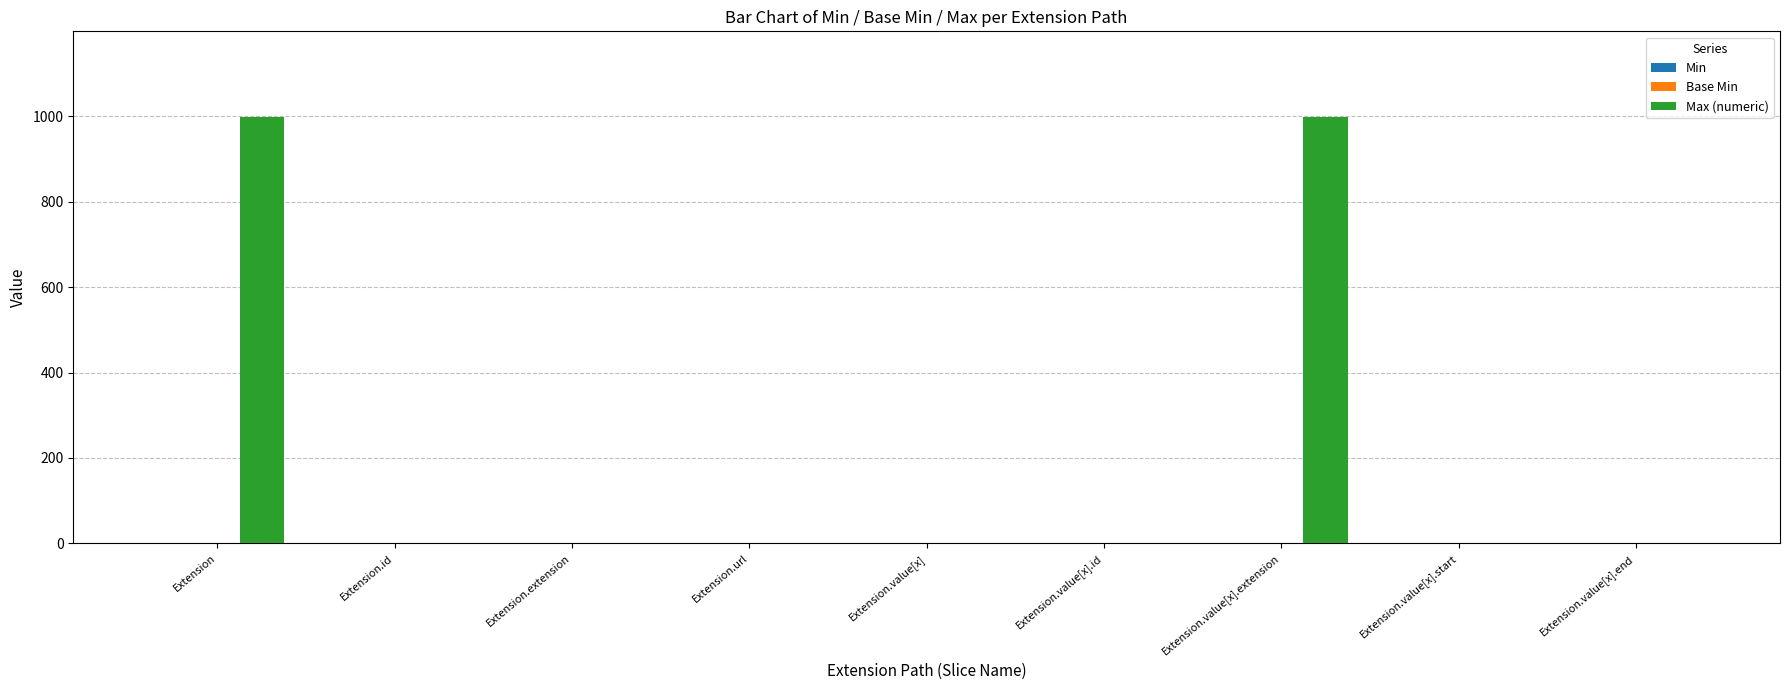

Count the number of data series in this chart.

3